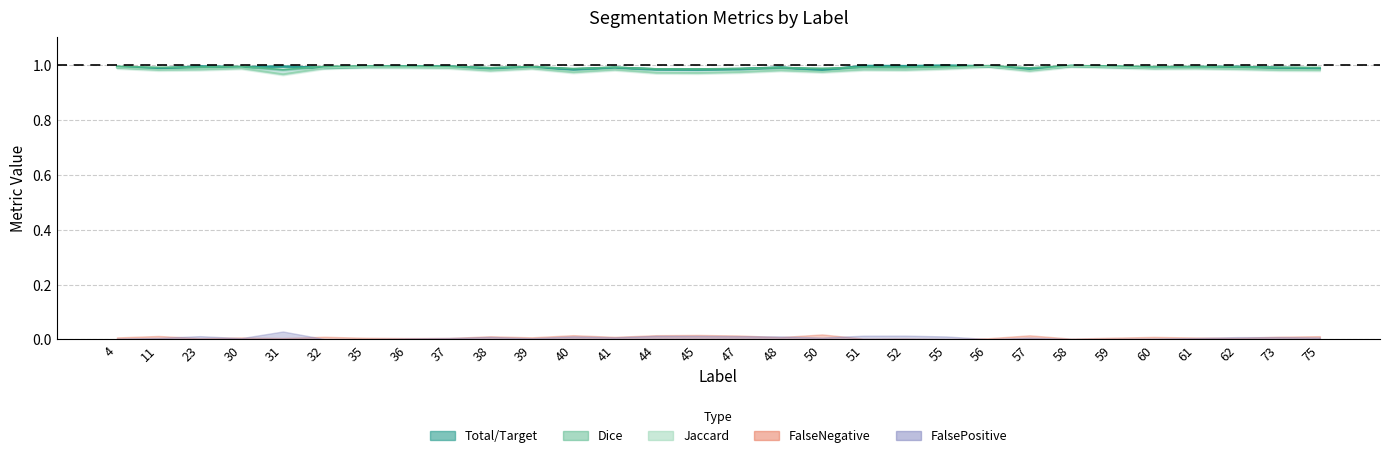

What is the average value of the Total/Target series?

1.0